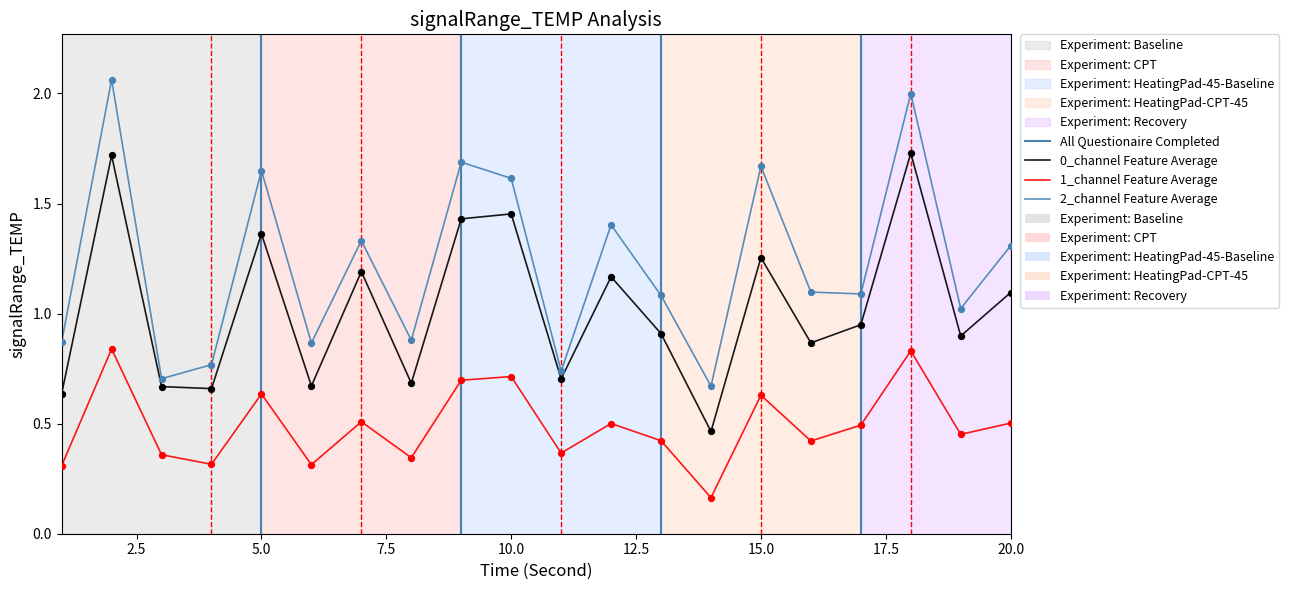

At how many categories does at least one series exceed 0?

20